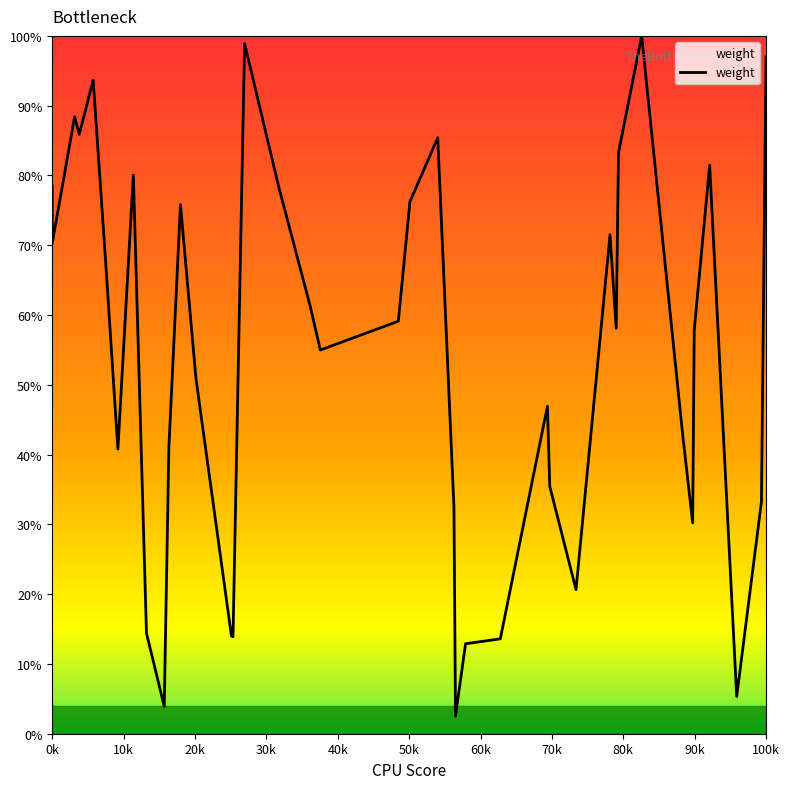

Does the chart display data point markers on the line(s)?

No